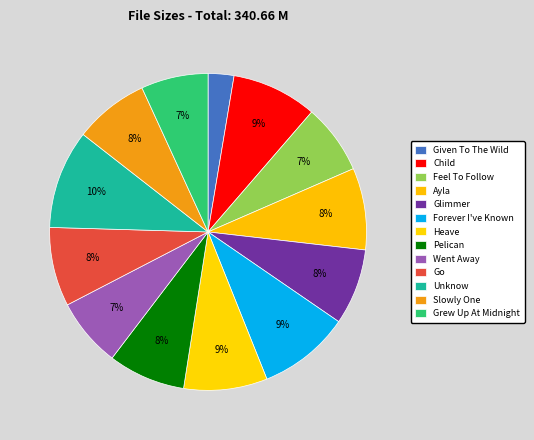

How many segments does this pie chart have?

13